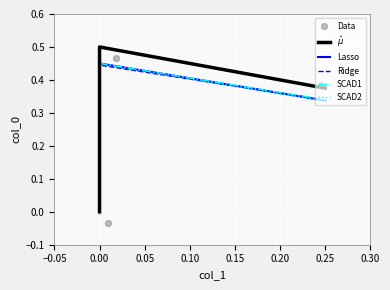

What are all the series names shown in the legend?

$\hat{\mu}$, Lasso, Ridge, SCAD1, SCAD2, Data